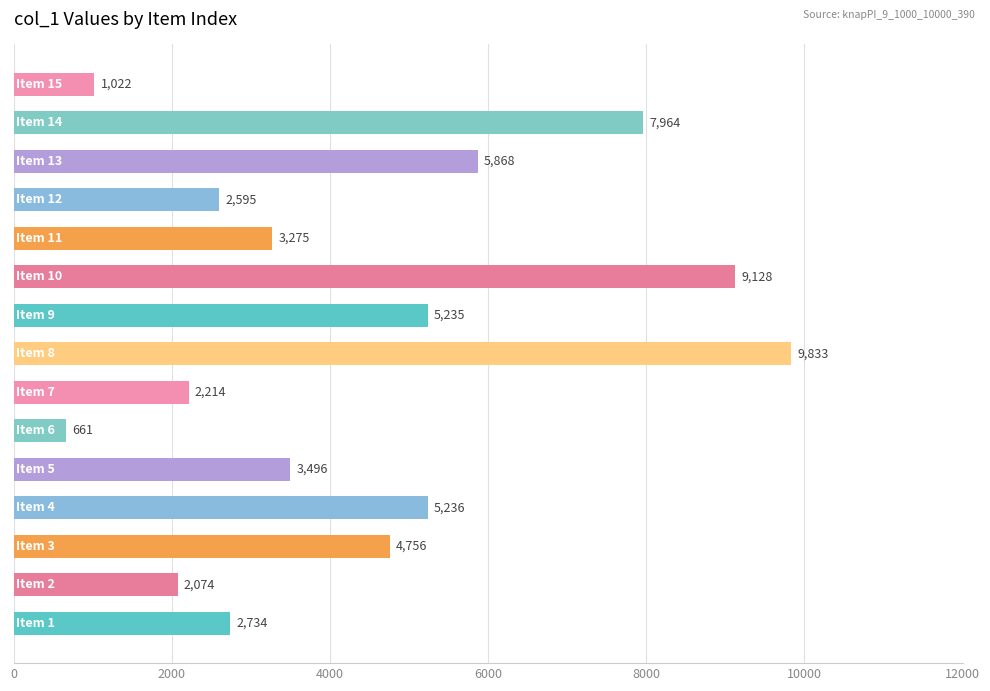

Reading top to bottom, transcribe all the data shown in this chart.

1022	7964	5868	2595	3275	9128	5235	9833	2214	661	3496	5236	4756	2074	2734